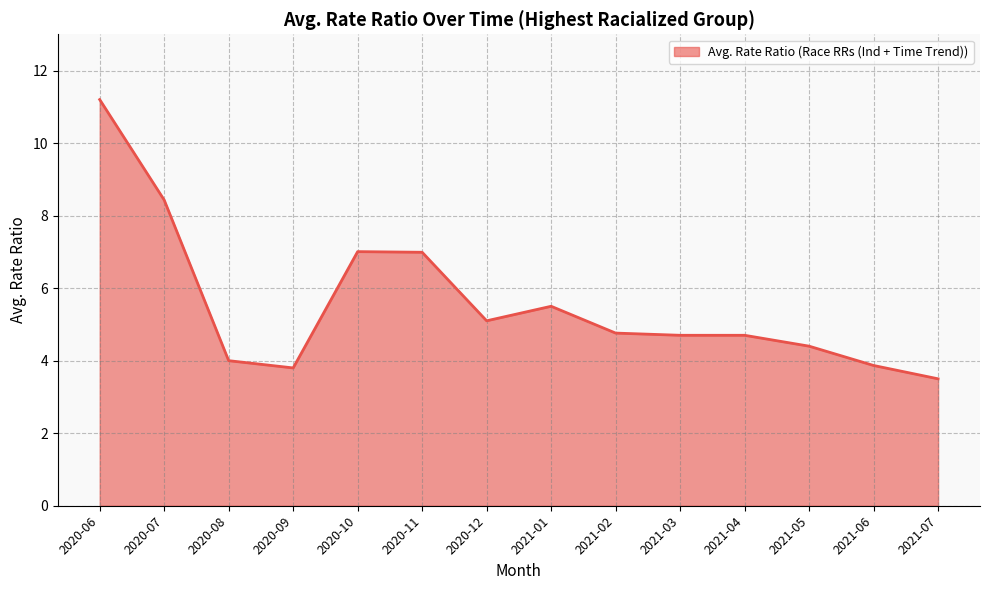

What position from the left is 2020-09?

4